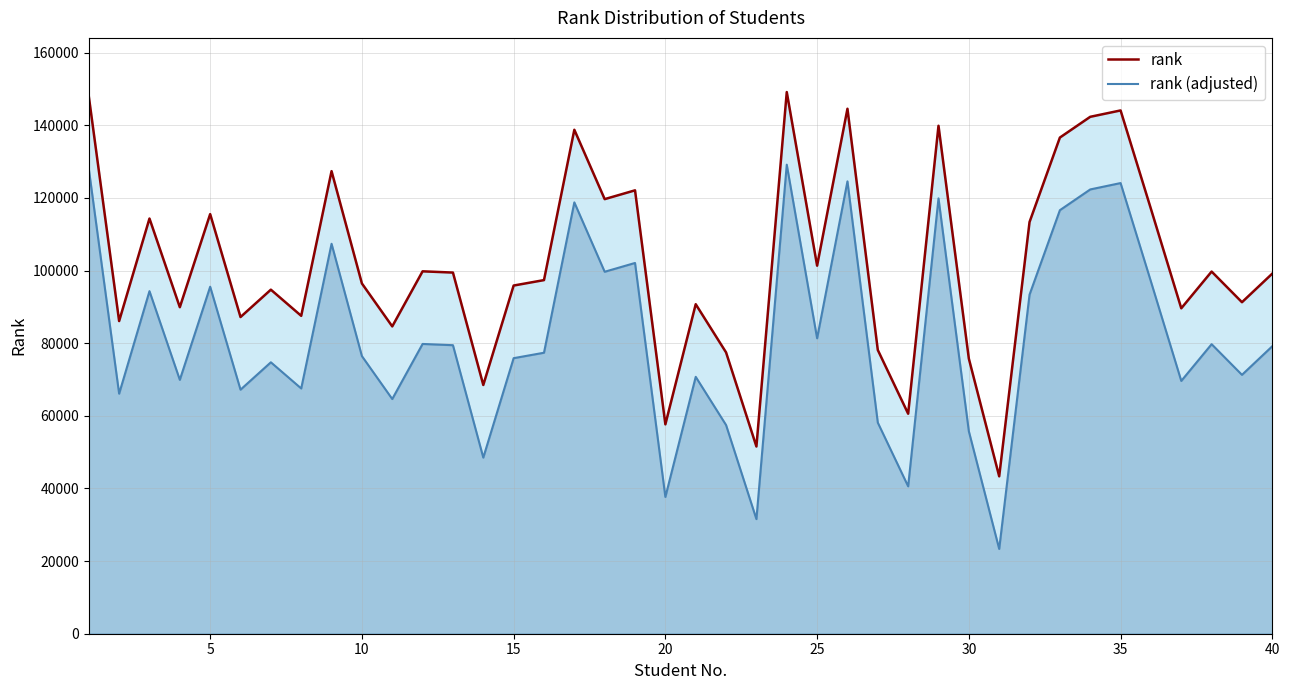

What is the minimum value shown in the chart?

23345